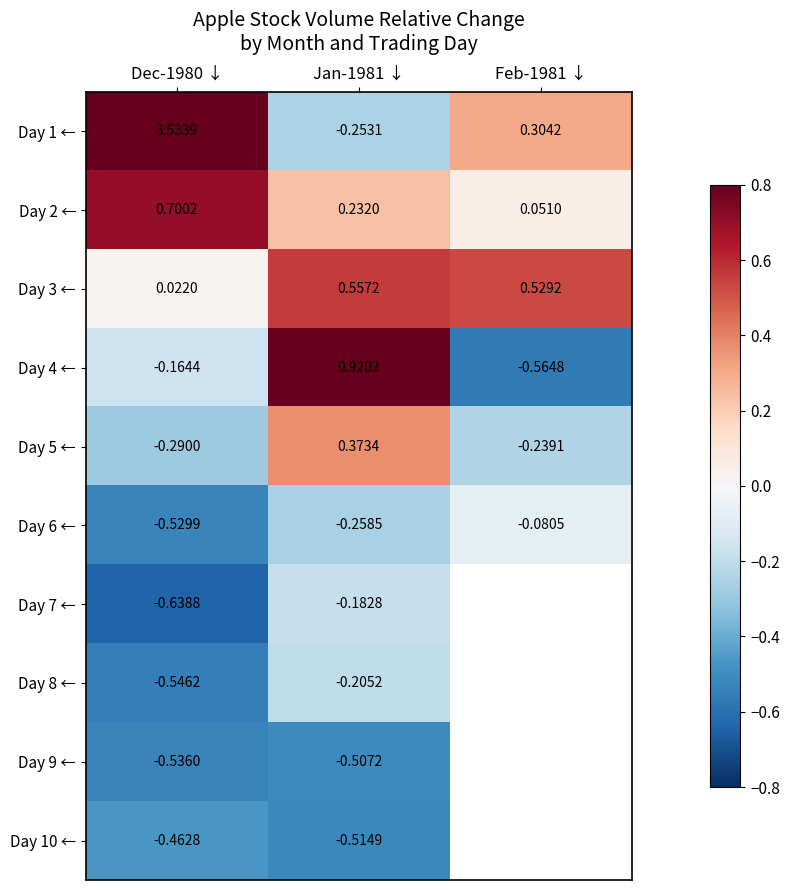

Rank the categories by Day 10 ← value from lowest to highest.

Jan-1981 ↓, Feb-1981 ↓, Dec-1980 ↓